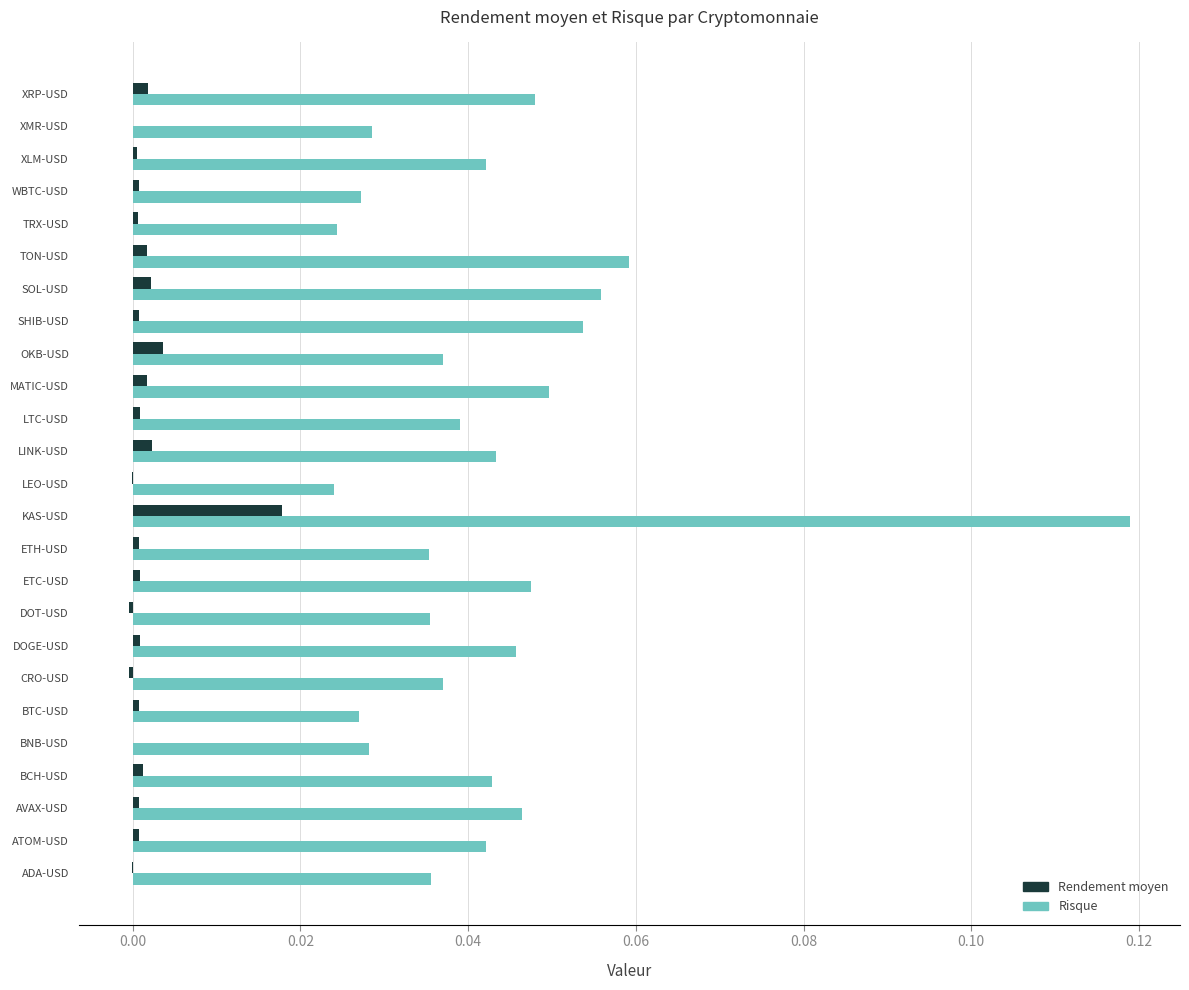

Which category has the highest value across all series?

KAS-USD